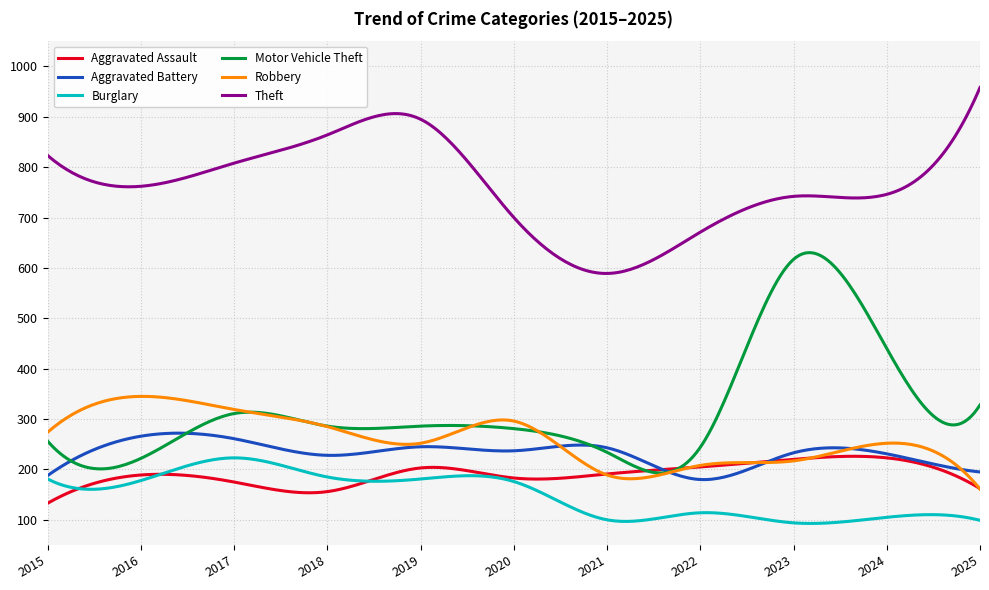

Which series has the widest spread of values?

Motor Vehicle Theft